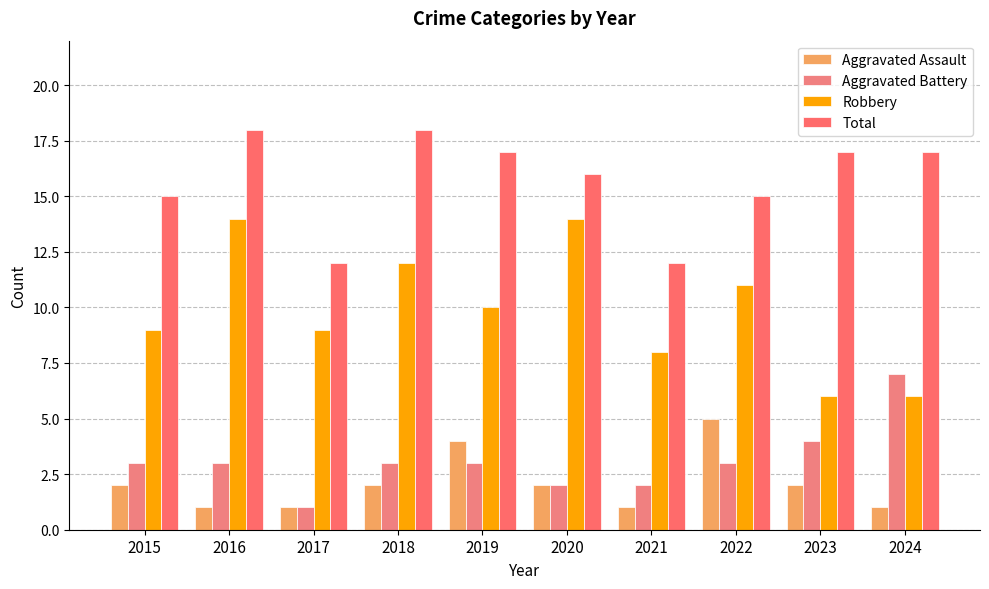

List the series in order of their peak value, highest first.

Total, Robbery, Aggravated Battery, Aggravated Assault